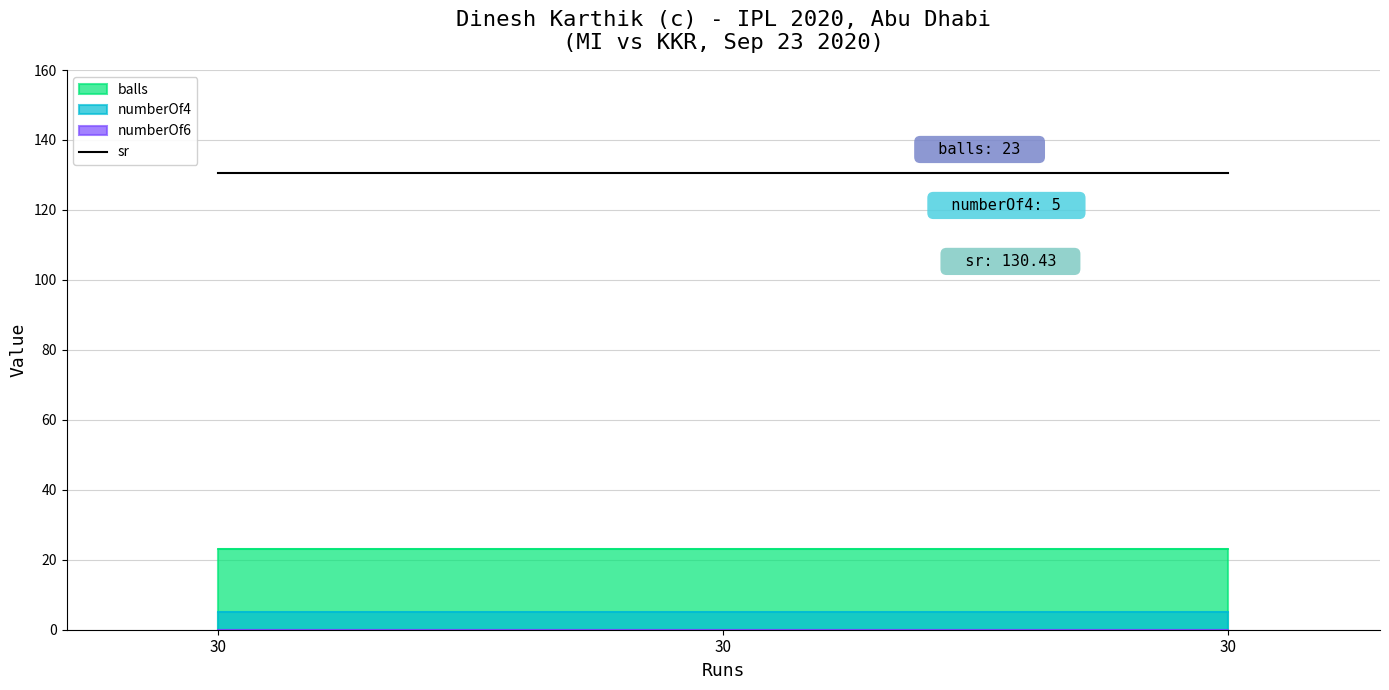

Where is balls nearest to the value 23?

30